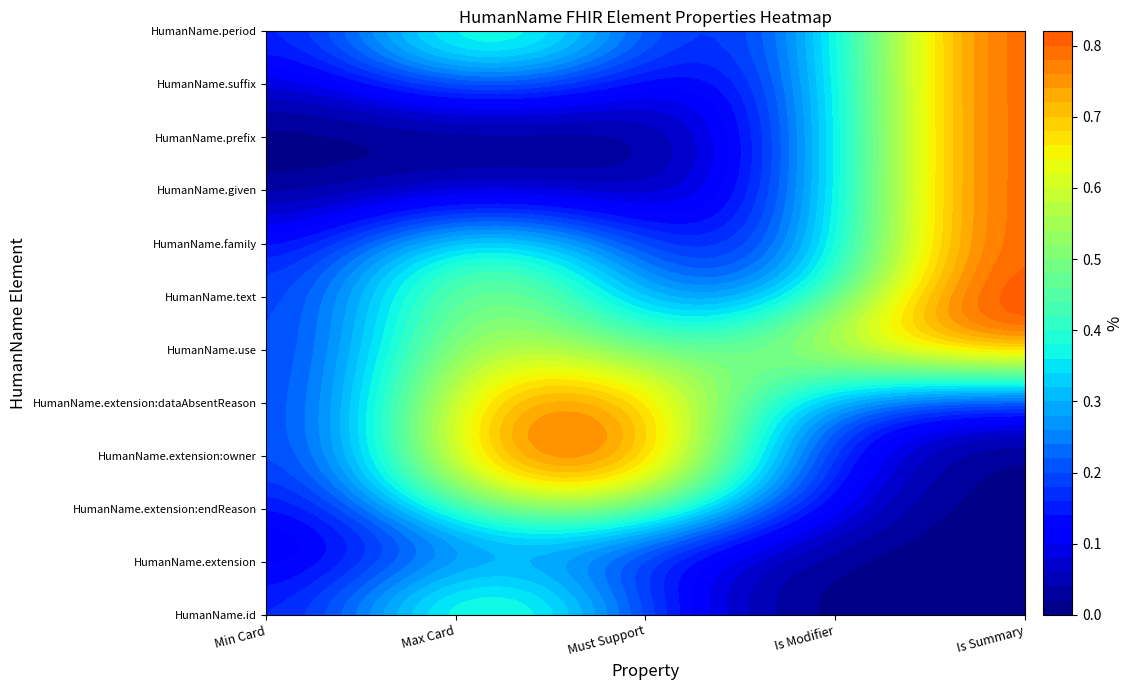

The HumanName.id series shows 2 at HumanName.extension. True or false?

False